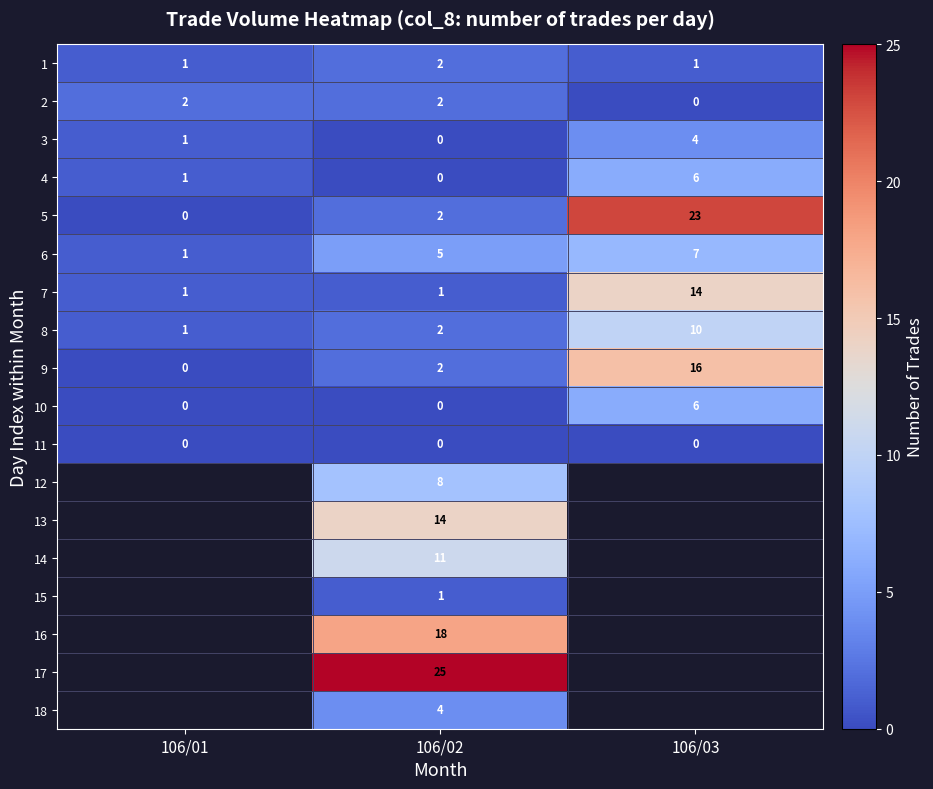

What is the sum of all 7 values?

16